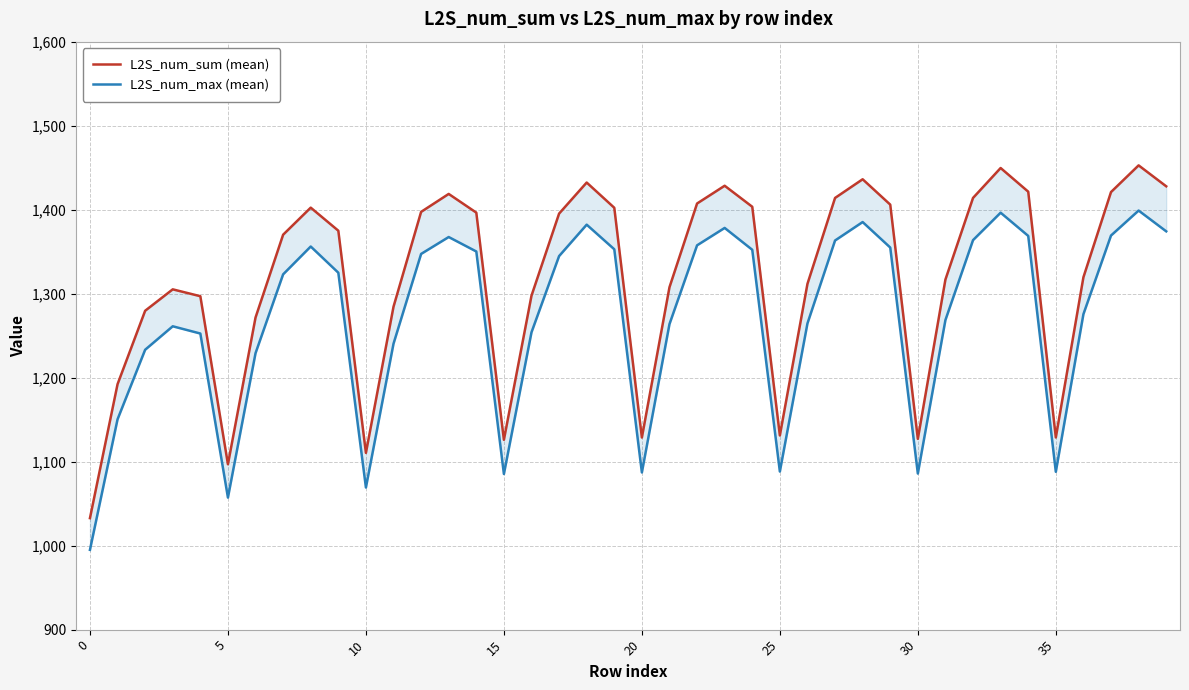

Which series has the largest range (max minus min)?

L2S_num_sum (mean)